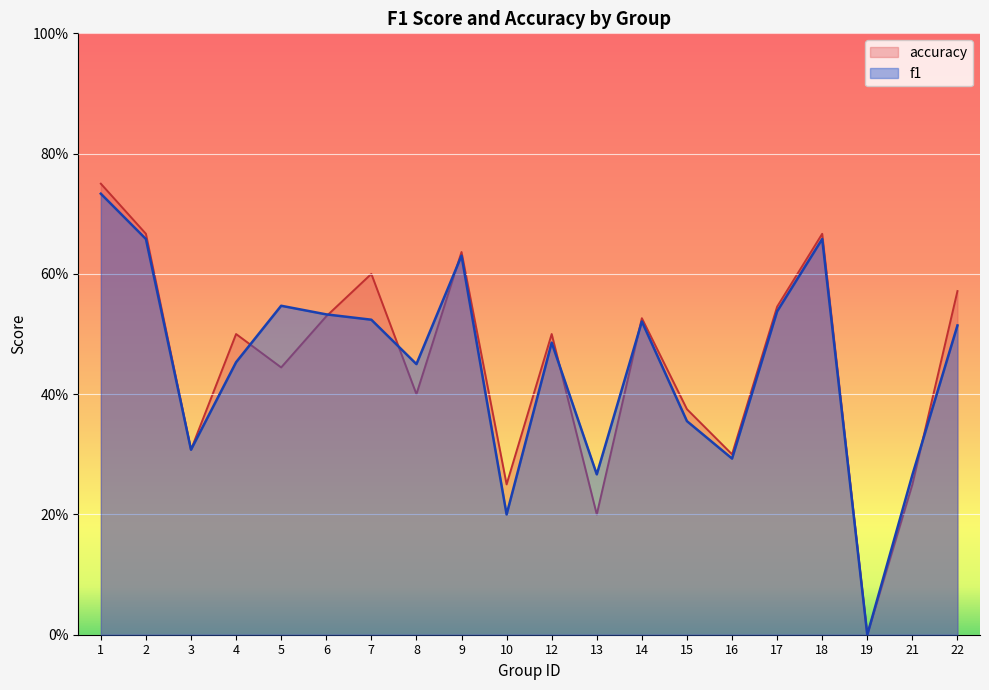

How many lines are shown in the chart?

2